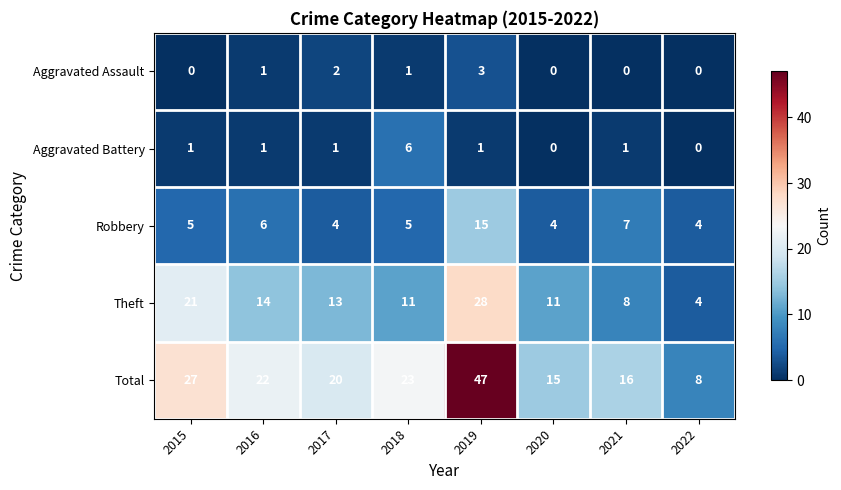

Read the Total value at 2021, to the nearest 10.

20